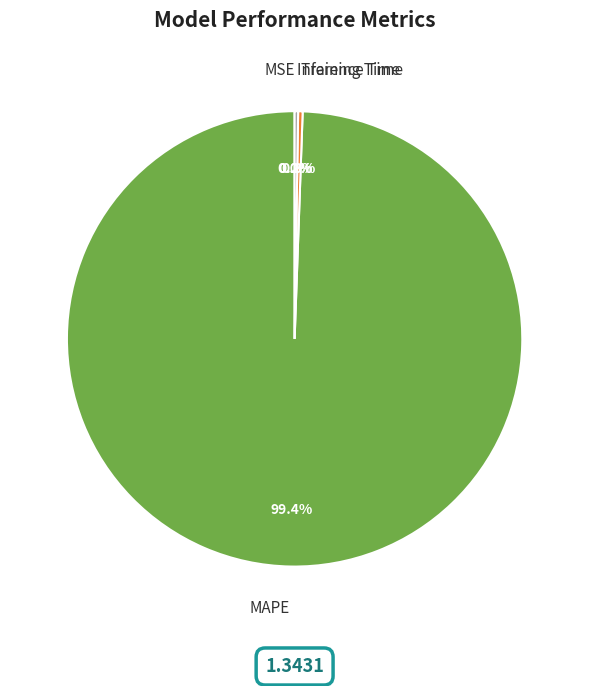

Is the sum of MAPE and Training Time greater than half?

Yes